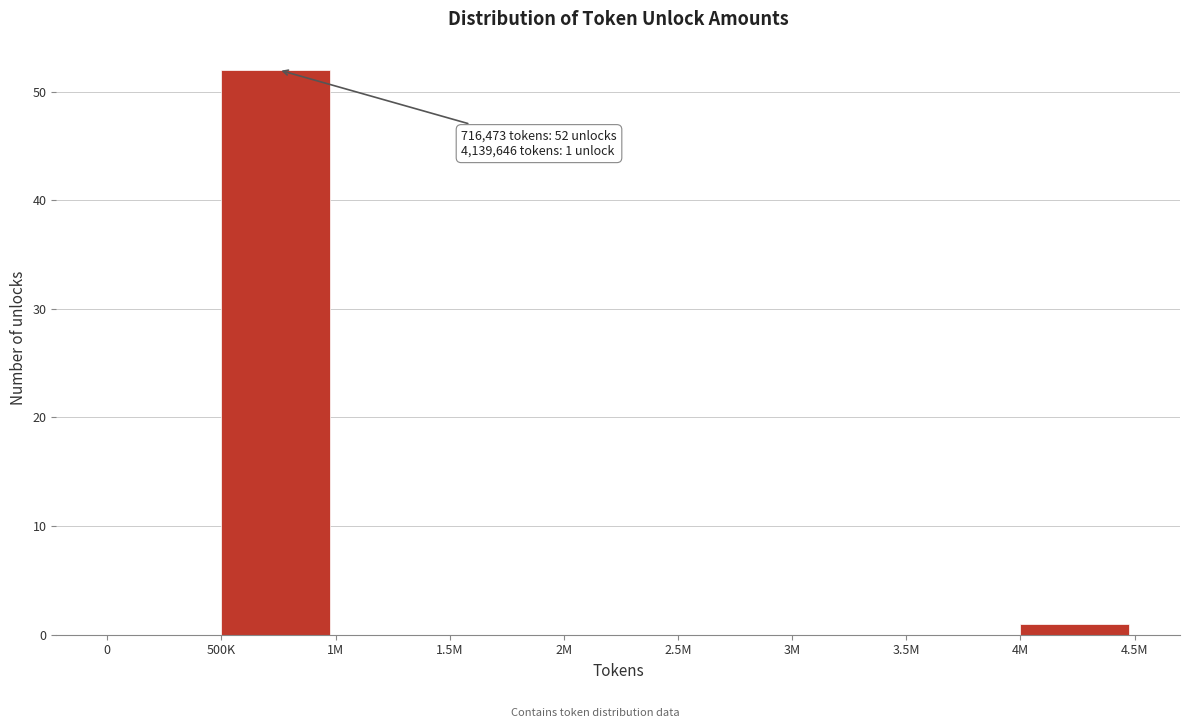

Reading left to right, list all the values displayed in this chart.

0=0	500K=52	1M=0	1.5M=0	2M=0	2.5M=0	3M=0	3.5M=0	4M=1